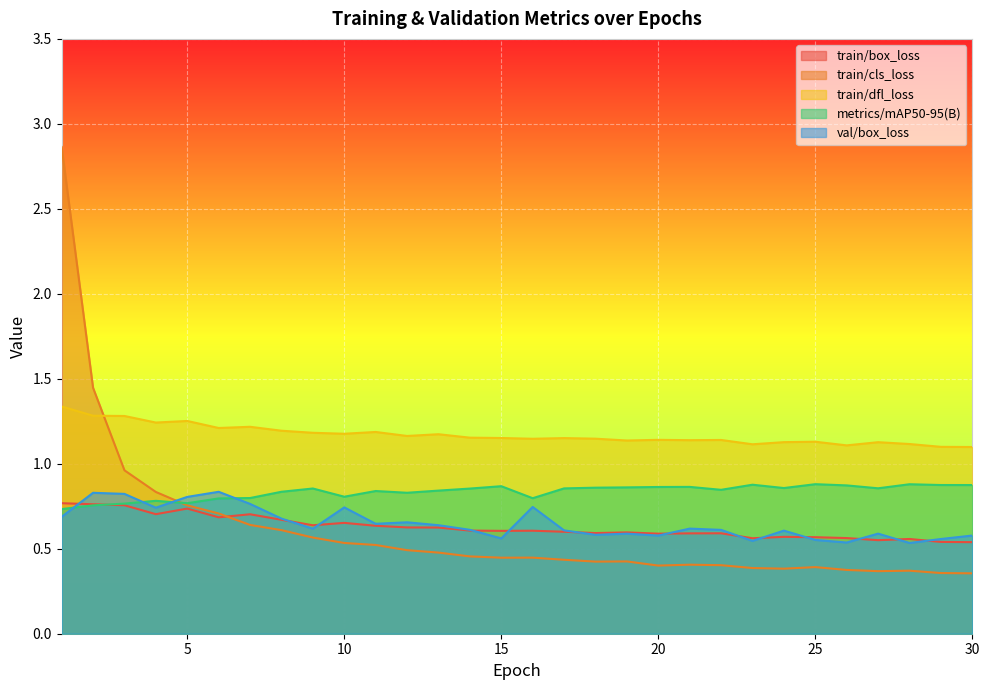

How many data points does each series have?

30